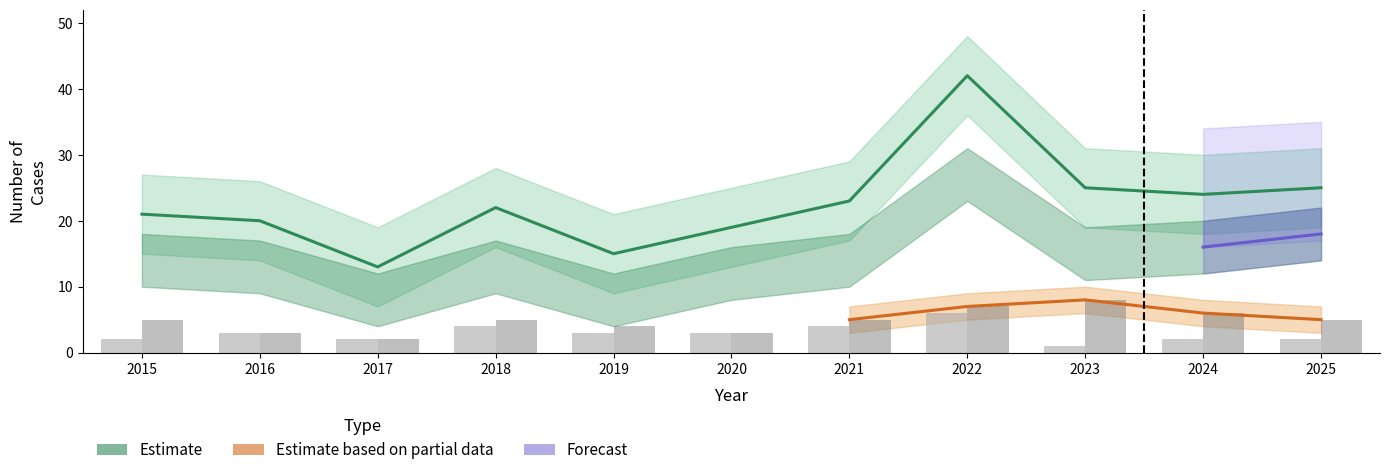

At how many categories does at least one series exceed 28?

1